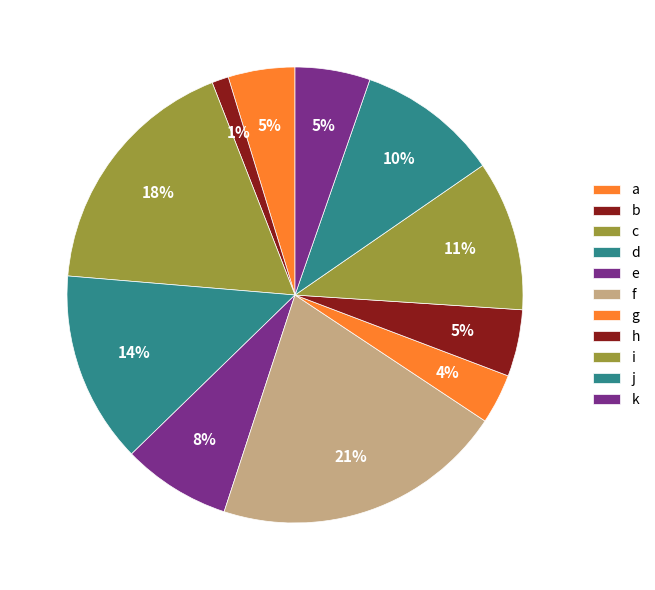

True or false: c accounts for 29% of the total.

True